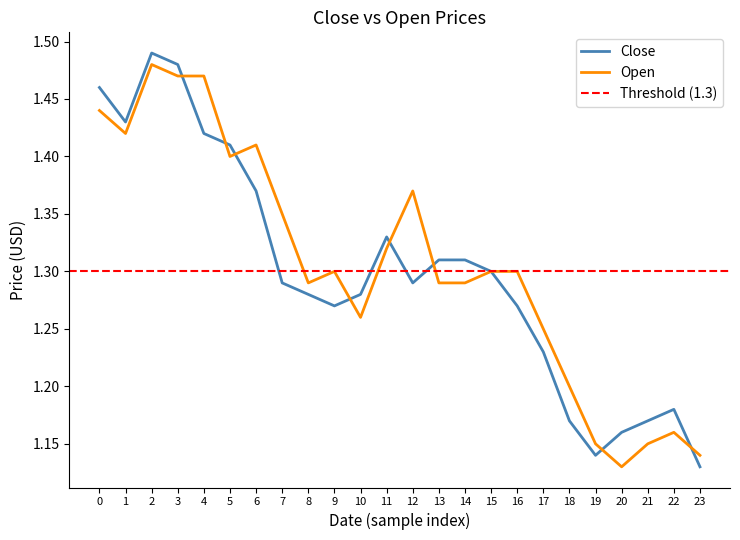

How many lines are shown in the chart?

2